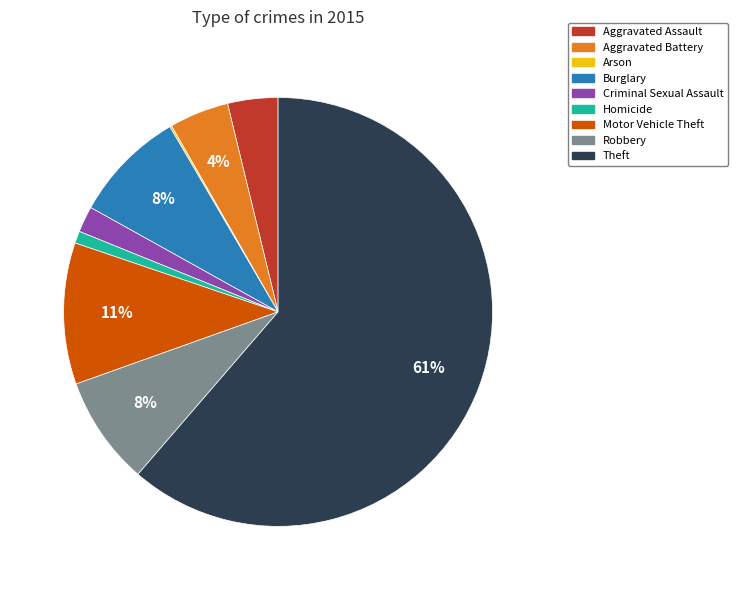

True or false: Homicide accounts for 1% of the total.

True